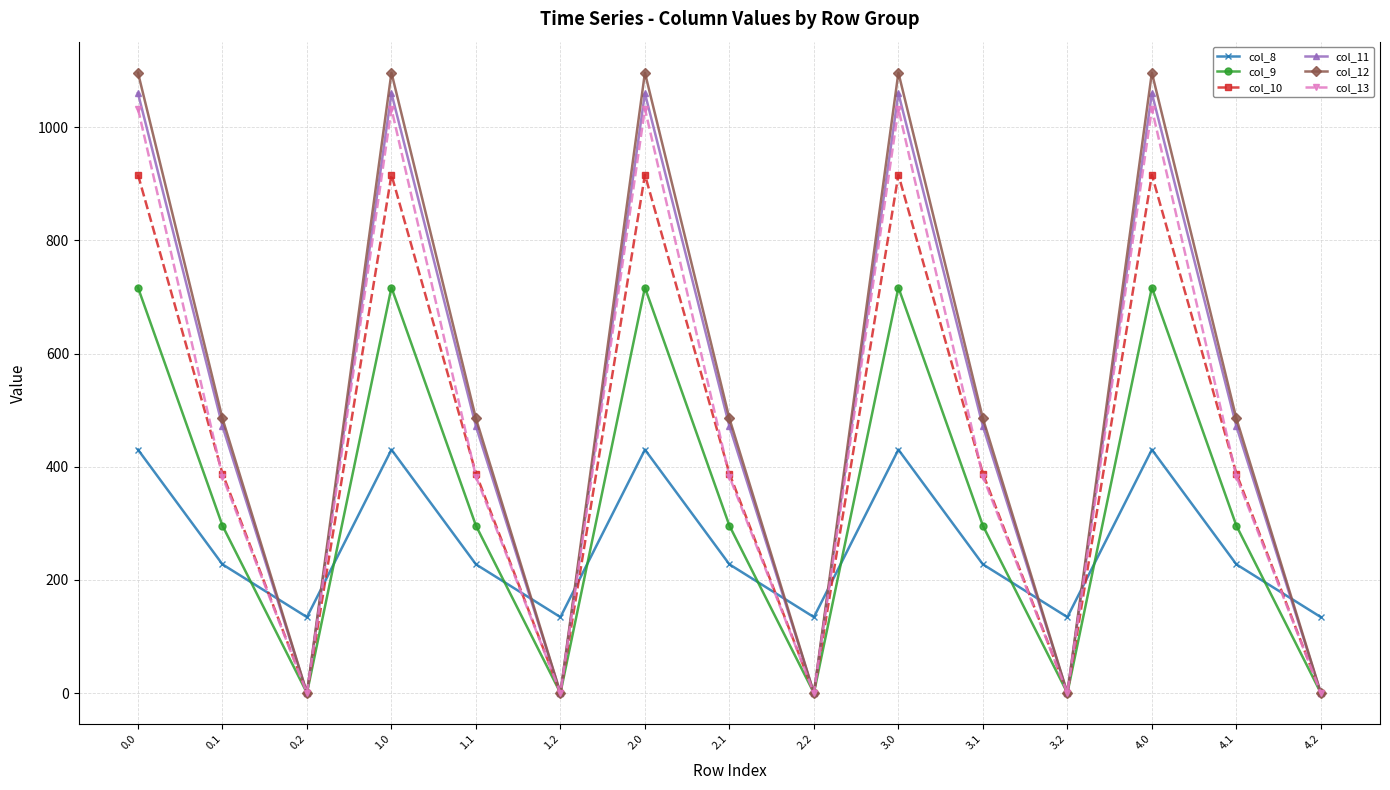

How many data points in col_11 are less than 471?

5